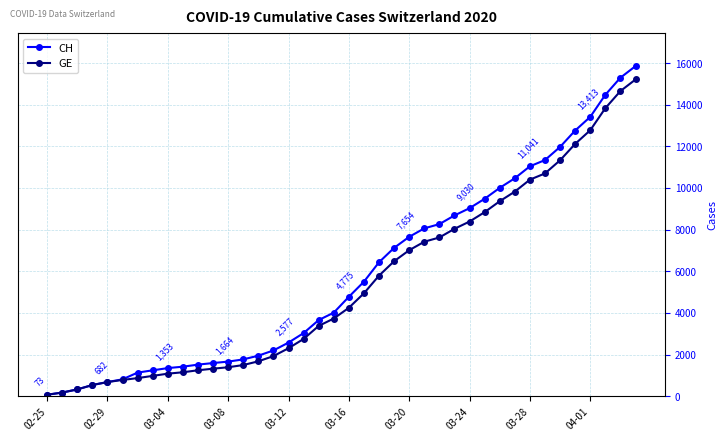

What is the difference between the maximum and second lowest values in the GE series?

15030